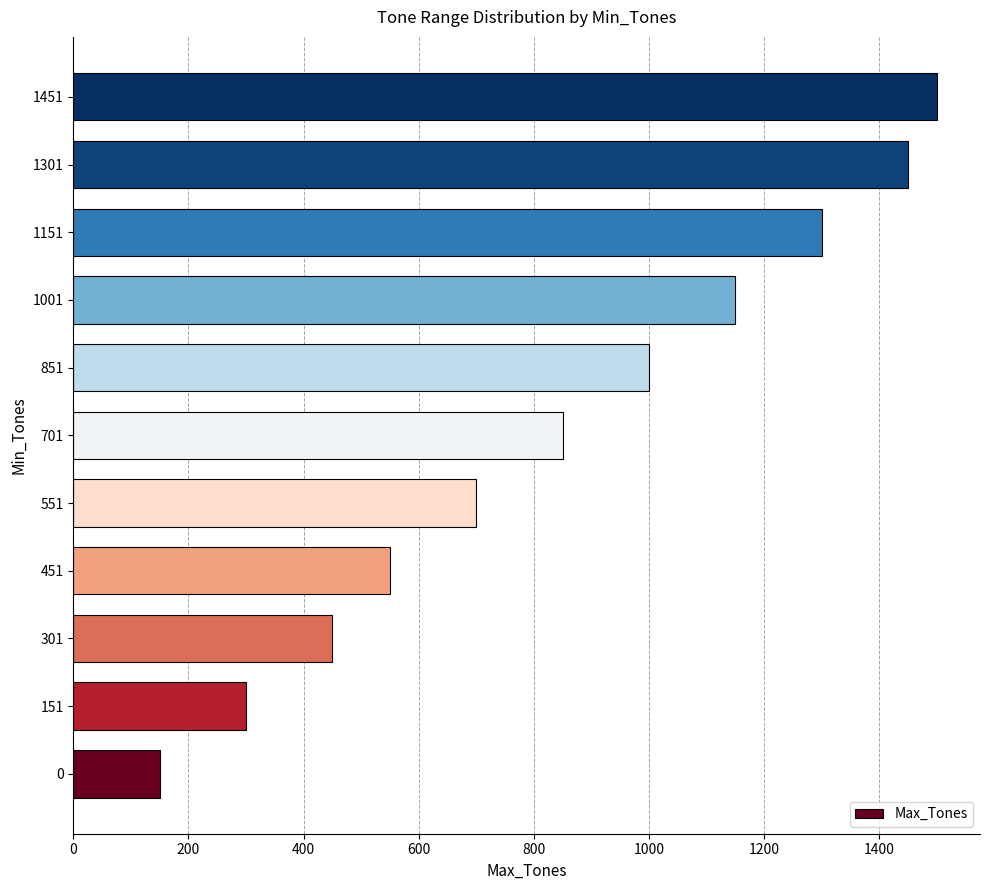

The chart shows a value of 1193 at 551. True or false?

False